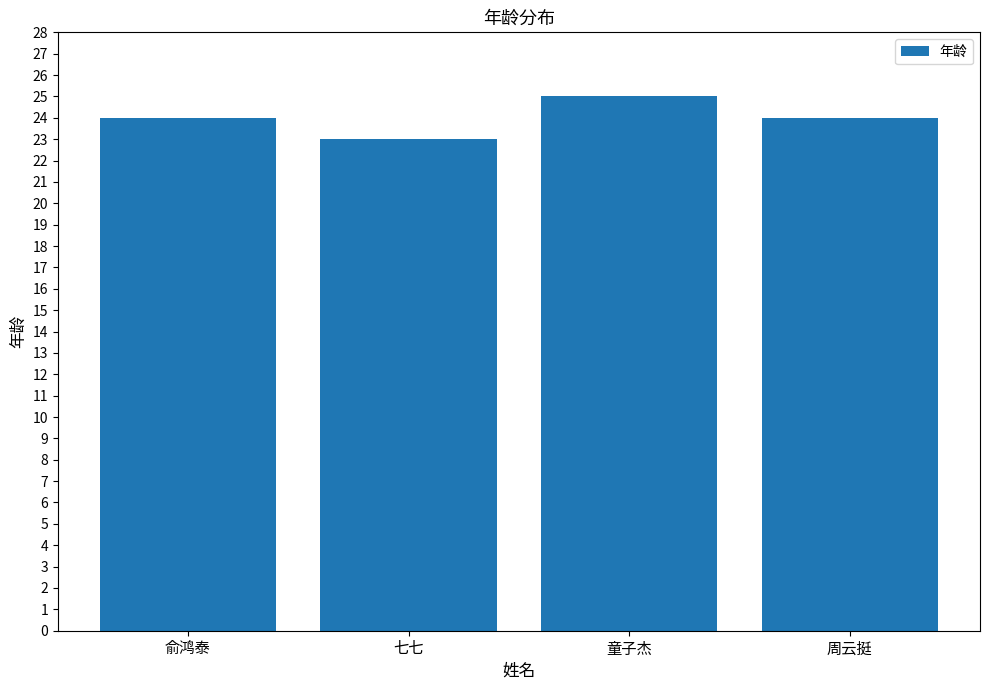

What is the difference between the maximum and minimum values?

2